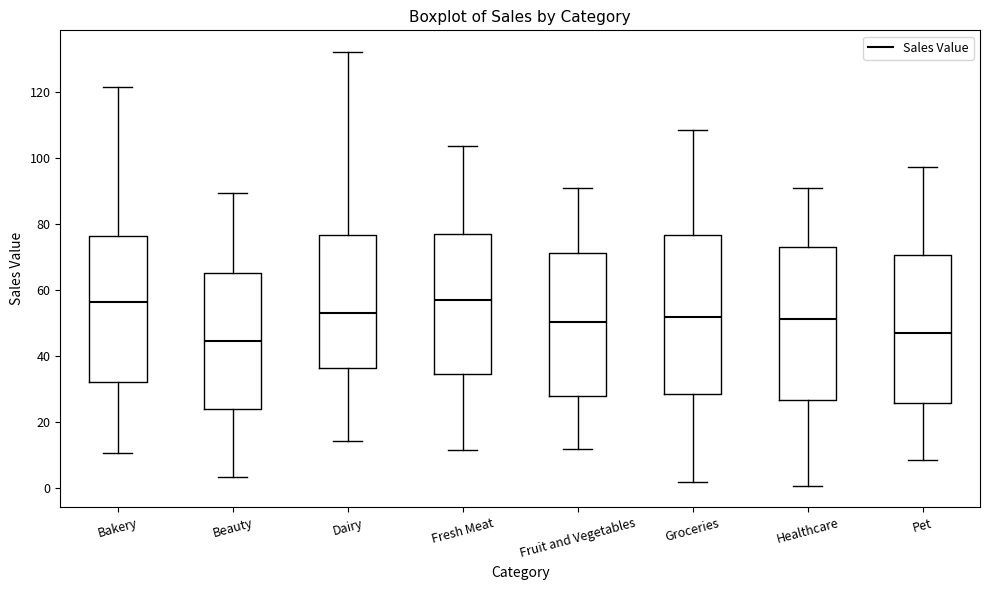

Reading left to right, read every box against the y-axis: the position of its median line, the range the box covers, and the ends of its whiskers. The values are not printed on the chart, so give them approximately, as read against the axis.

Bakery: median 56, box 32 to 76, whiskers 10 to 122
Beauty: median 44, box 24 to 66, whiskers 4 to 90
Dairy: median 54, box 36 to 76, whiskers 14 to 132
Fresh Meat: median 56, box 34 to 78, whiskers 12 to 104
Fruit and Vegetables: median 50, box 28 to 72, whiskers 12 to 92
Groceries: median 52, box 28 to 76, whiskers 2 to 108
Healthcare: median 52, box 26 to 74, whiskers 0 to 92
Pet: median 48, box 26 to 70, whiskers 8 to 98